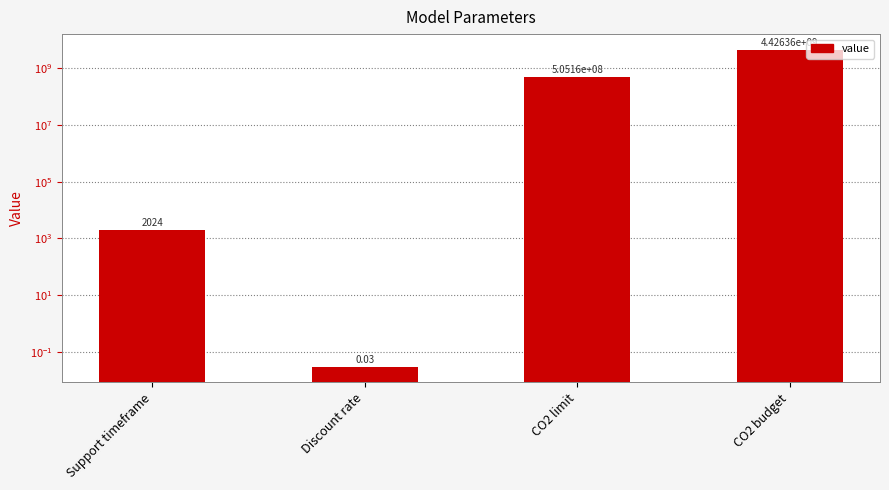

How many categories are shown in the chart?

4